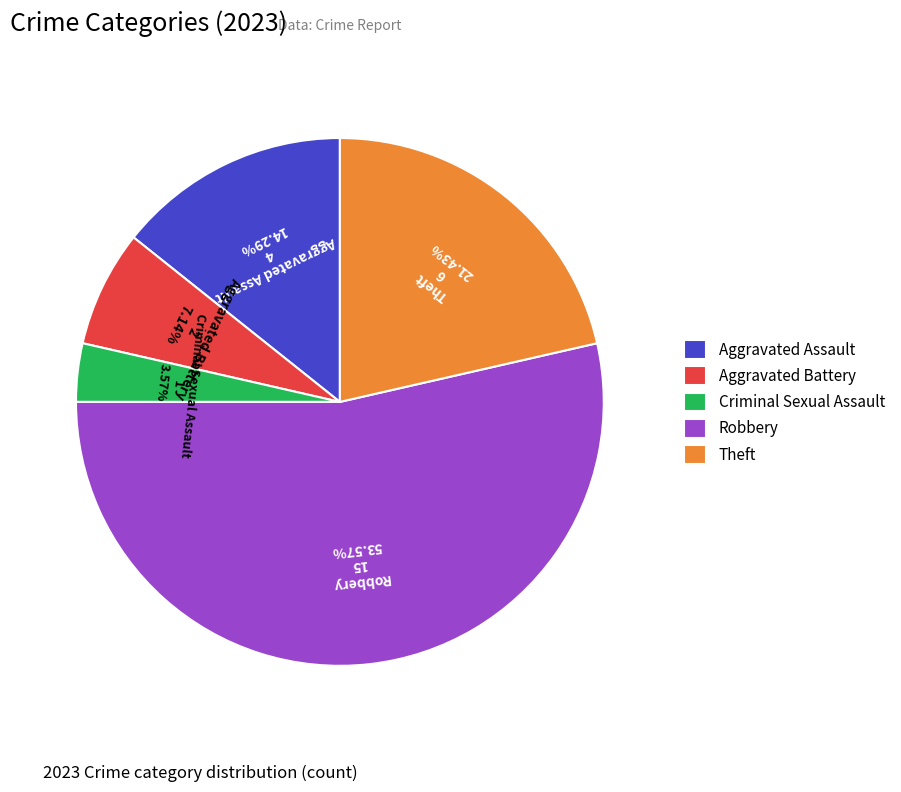

What is the smallest slice in the pie chart?

Criminal Sexual Assault